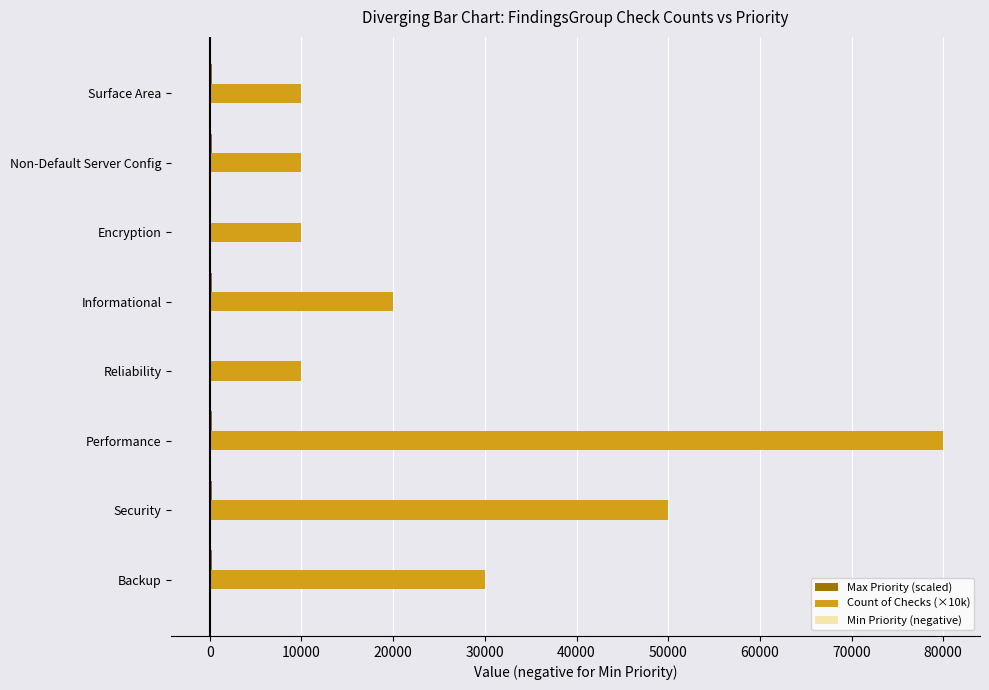

Which series has the largest total across all categories?

Count of Checks (×10k)